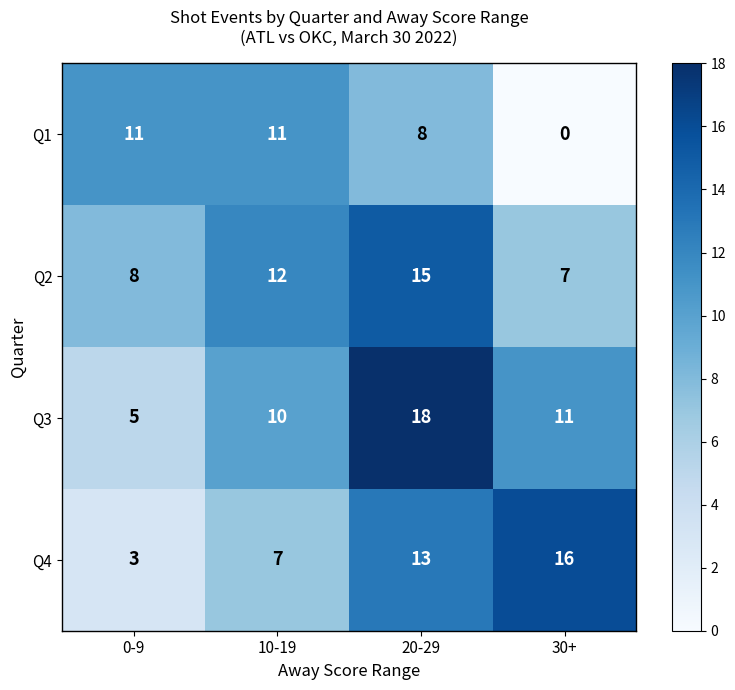

At 0-9, list the series in order from largest to smallest.

Q1, Q2, Q3, Q4